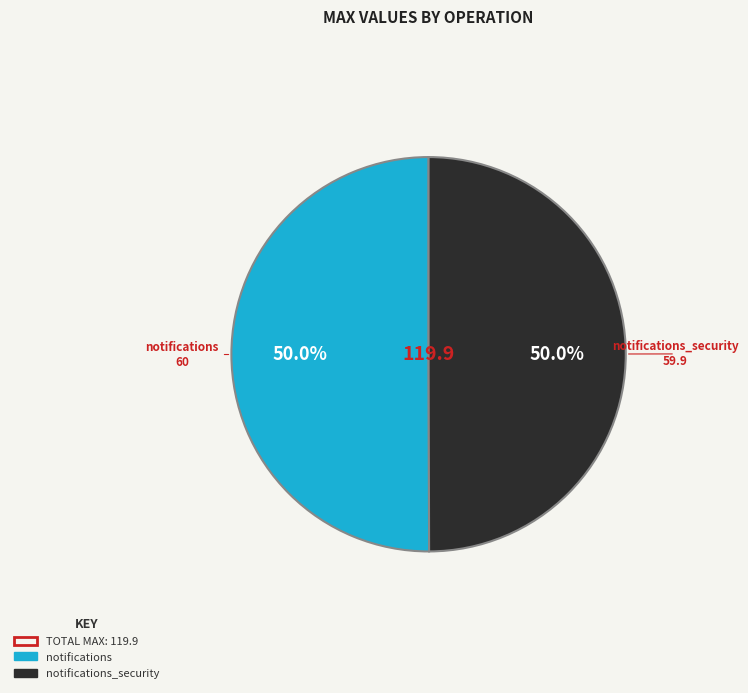

How many slices are in this pie chart?

2